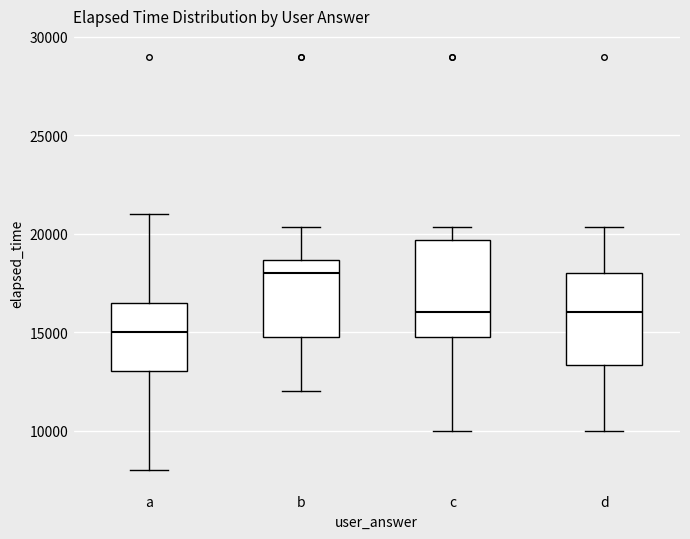

Reading left to right, transcribe this box plot: for each box, give where its median line is, the range the box spans, and where its two whiskers end, as read against the y-axis. The values are not printed on the chart, so give them approximately, as read against the axis.

a: median 15000, box 13000 to 16500, whiskers 8000 to 21000
b: median 18000, box 15000 to 18500, whiskers 12000 to 20500
c: median 16000, box 15000 to 19500, whiskers 10000 to 20500
d: median 16000, box 13500 to 18000, whiskers 10000 to 20500